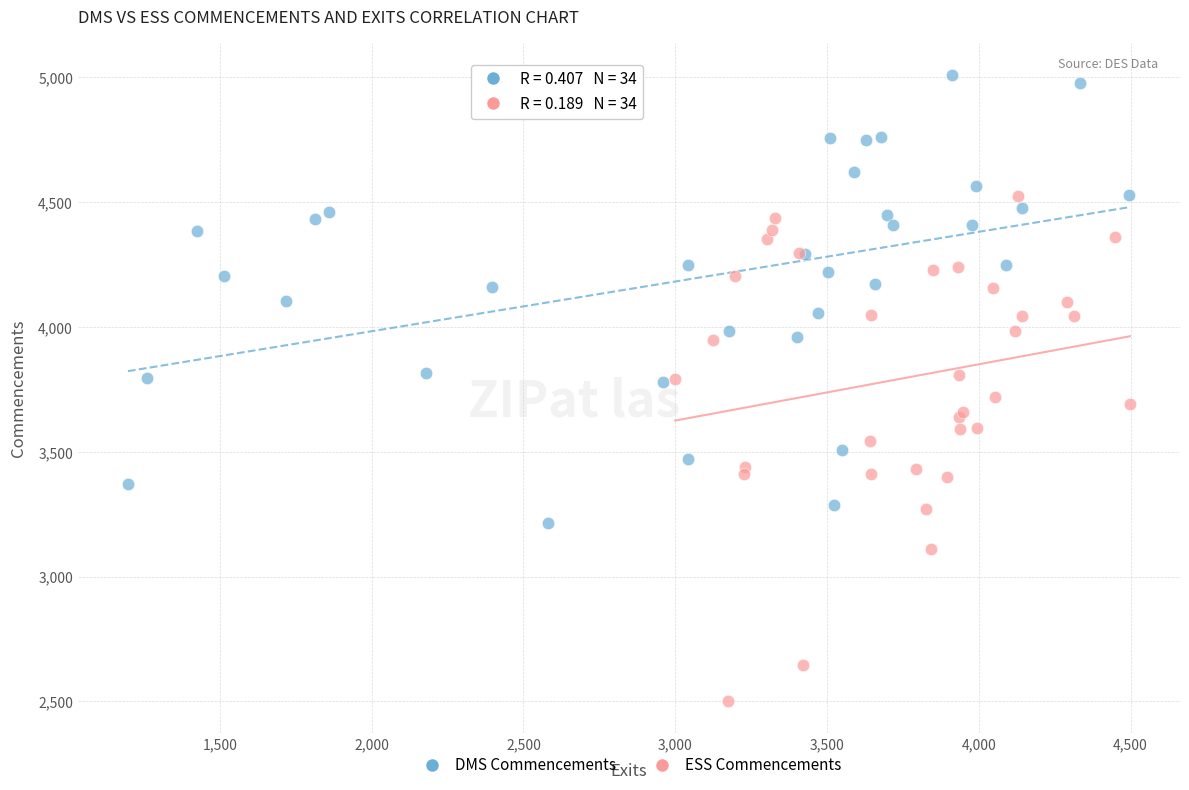

Which series contains the highest Y value?

DMS Commencements